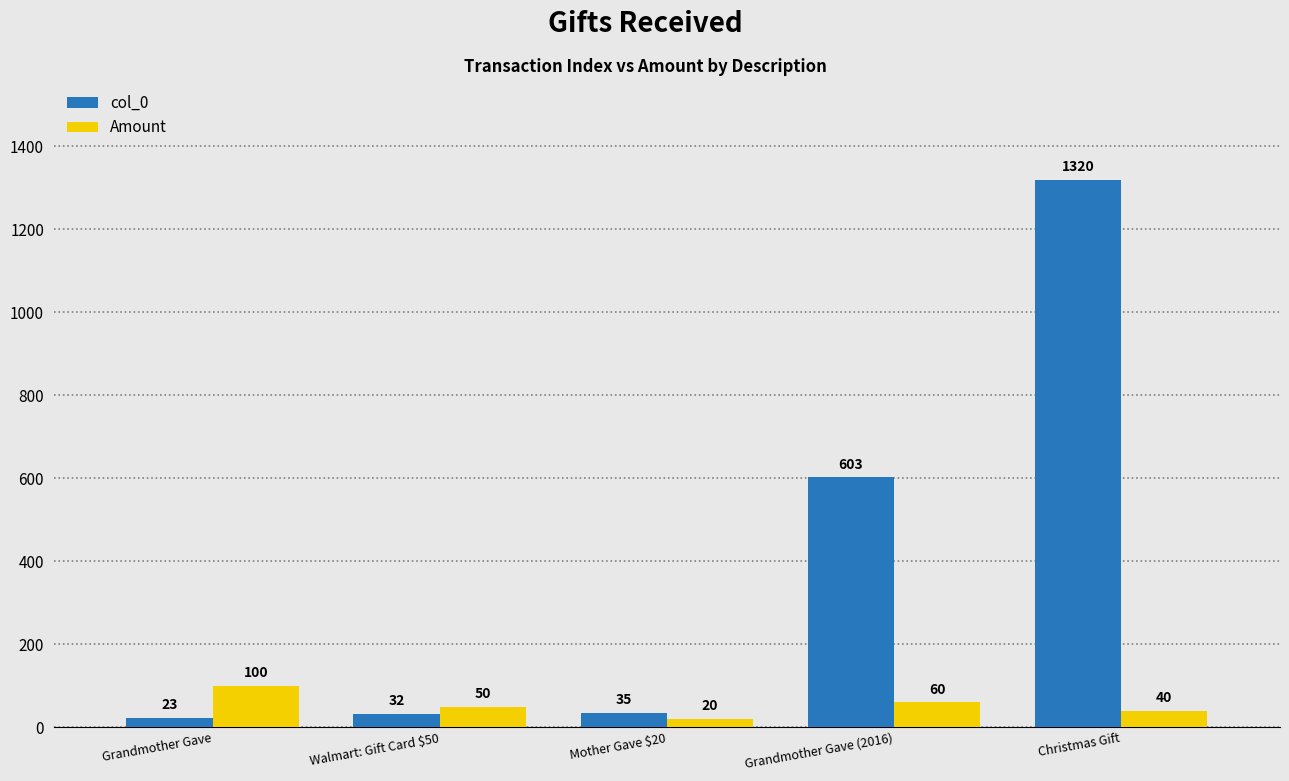

At which category is the sum across all series the highest?

Christmas Gift